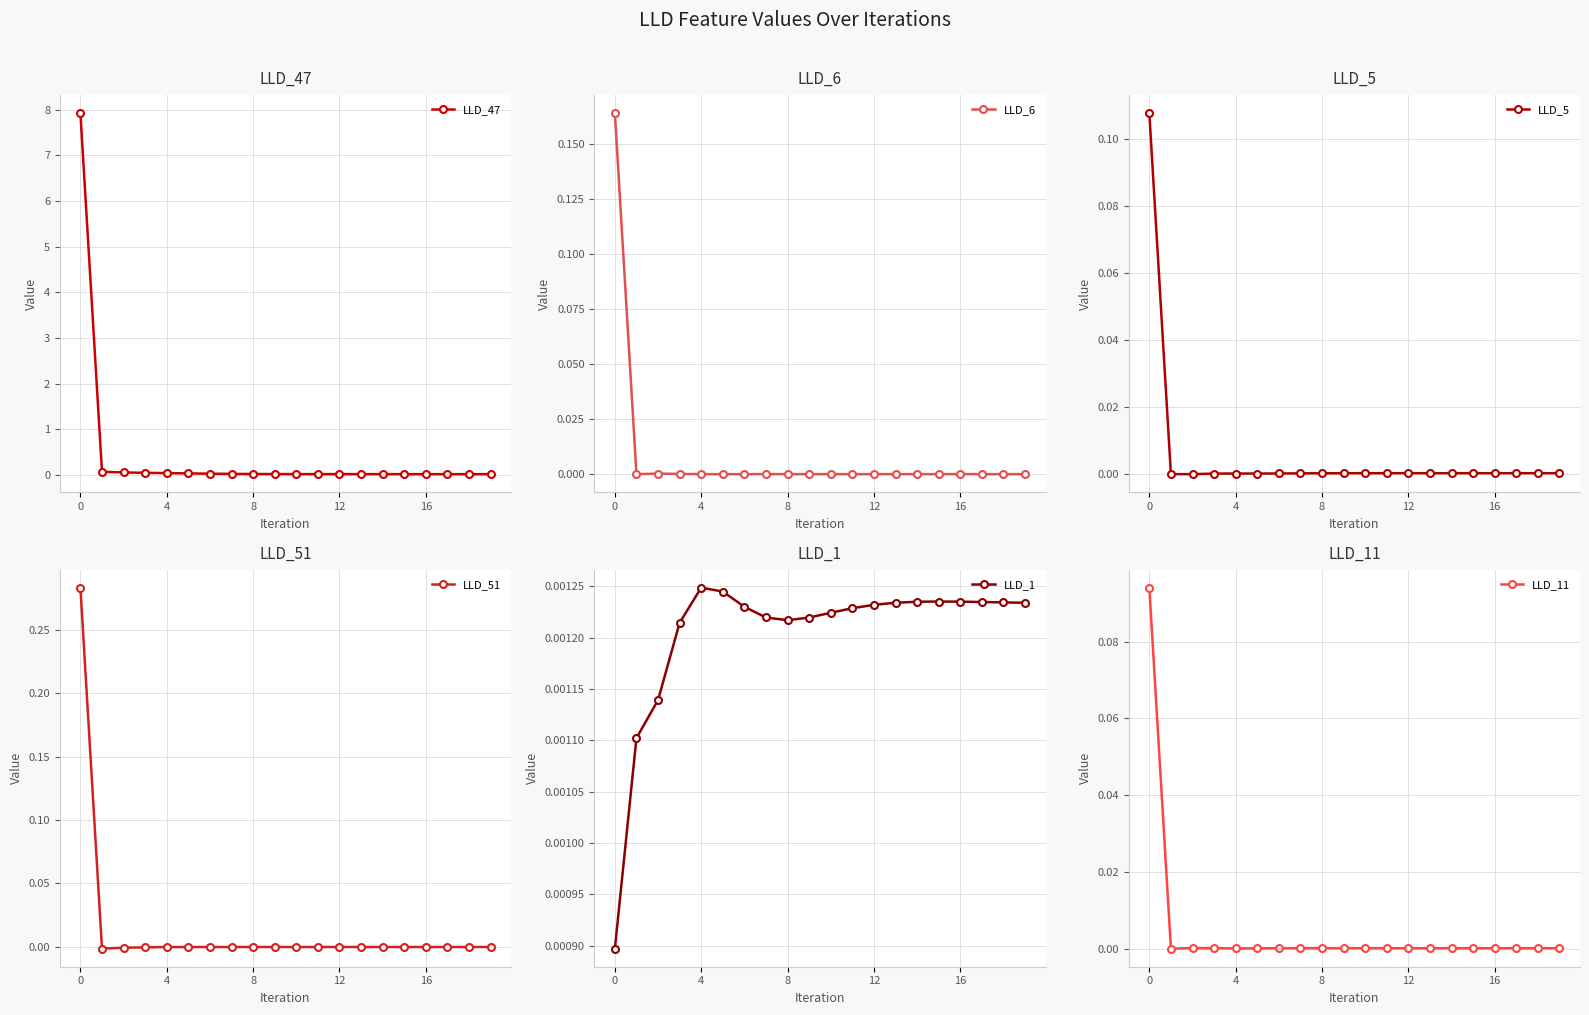

Count the LLD_1 values in the range 0 to 1.

20